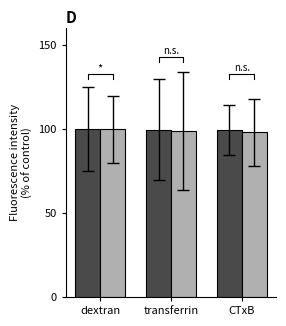

How many bars are there in each group?

2